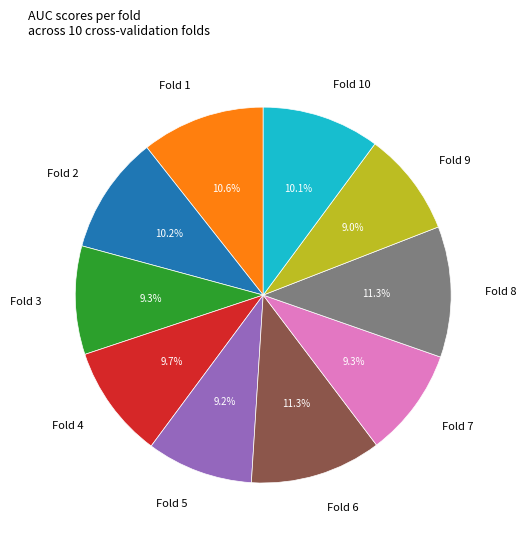

Is there a majority slice in this chart?

No